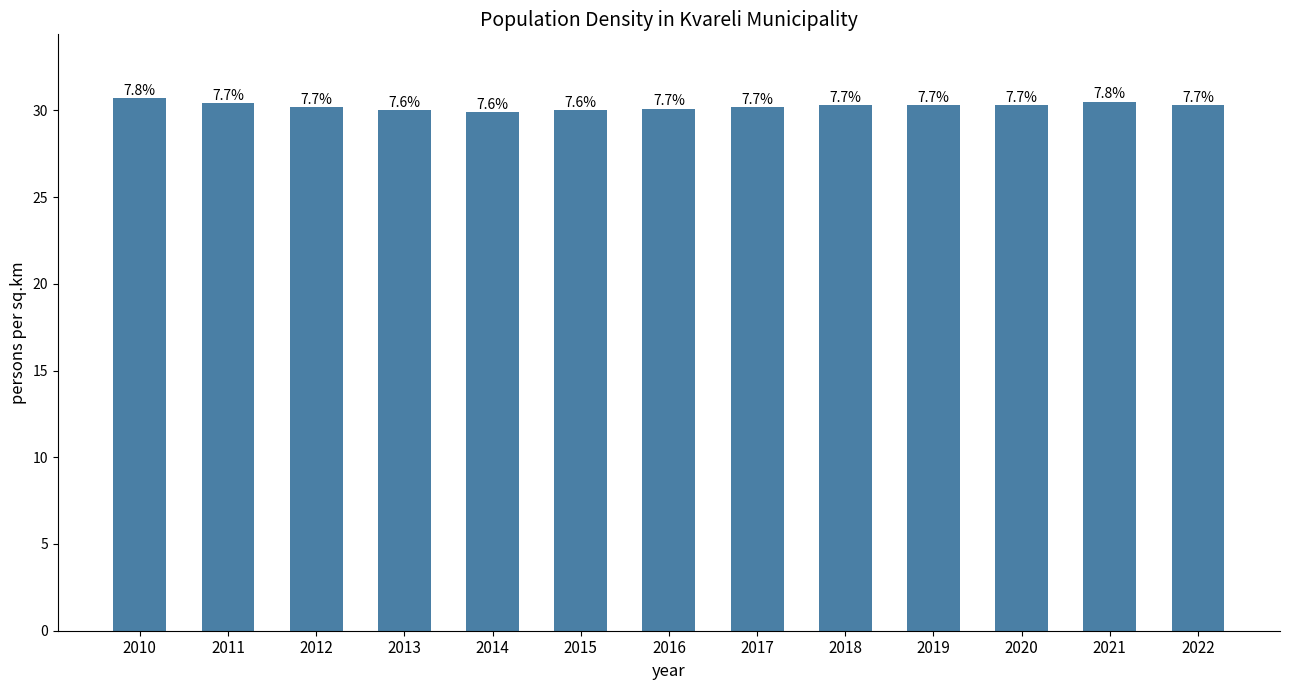

Reading right to left, what are all the values shown in this chart?

2022=30.3	2021=30.5	2020=30.3	2019=30.3	2018=30.3	2017=30.2	2016=30.1	2015=30.0	2014=29.9	2013=30.0	2012=30.2	2011=30.4	2010=30.7